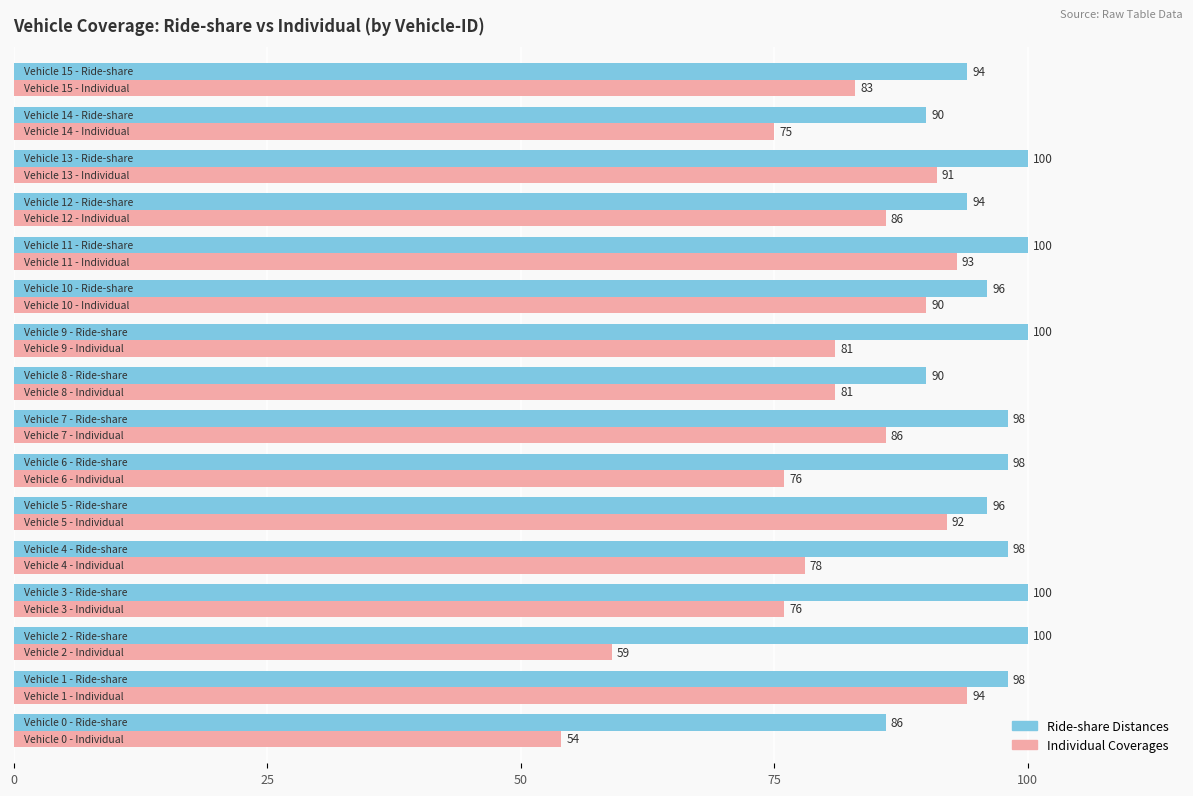

Which series has the largest range (max minus min)?

Individual Coverages